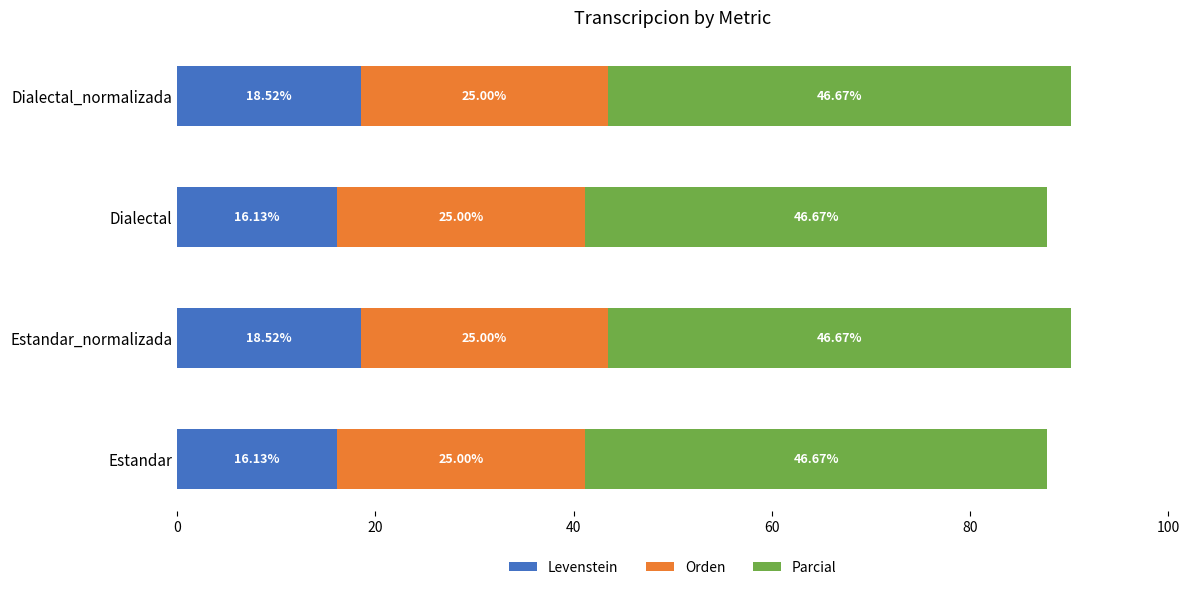

What is the total value across all series at Dialectal?

87.8